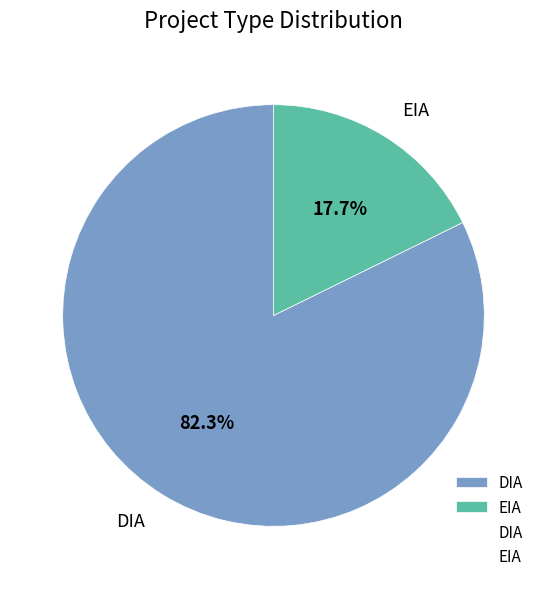

Does EIA represent more than half of the total?

No